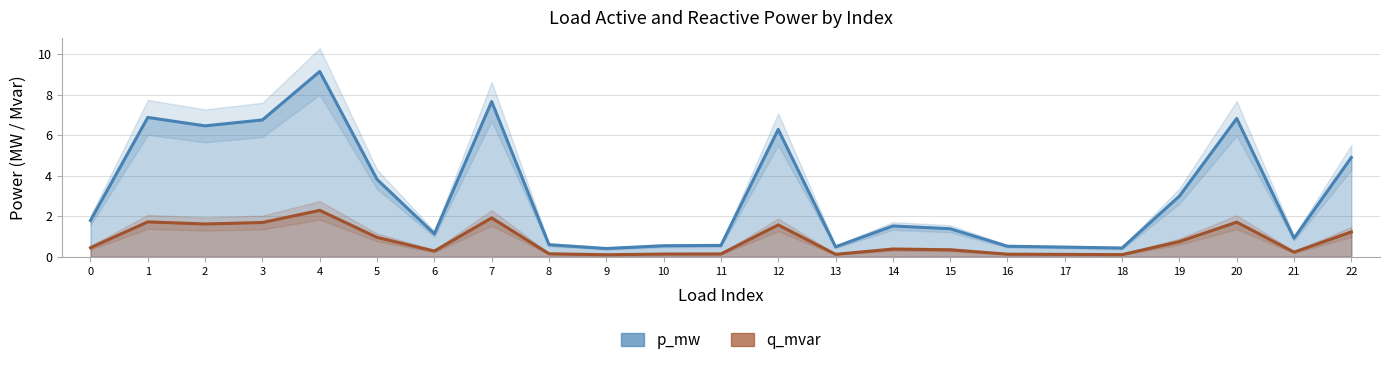

True or false: p_mw has more than 2 interior local peaks.

True